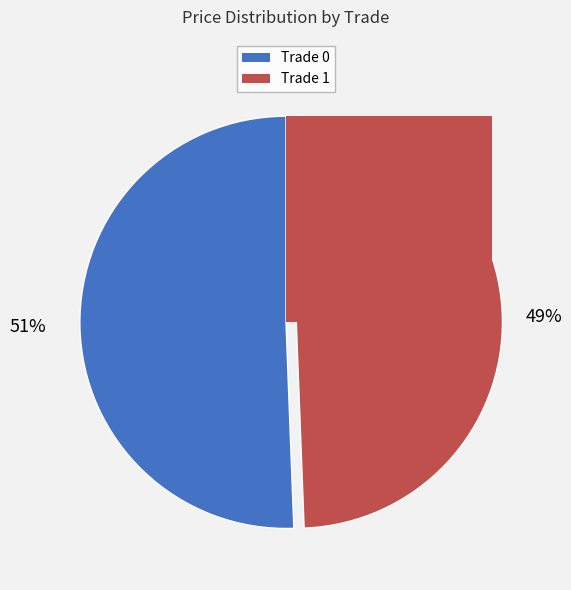

What percentage do 1 and 0 together represent?

100.0%